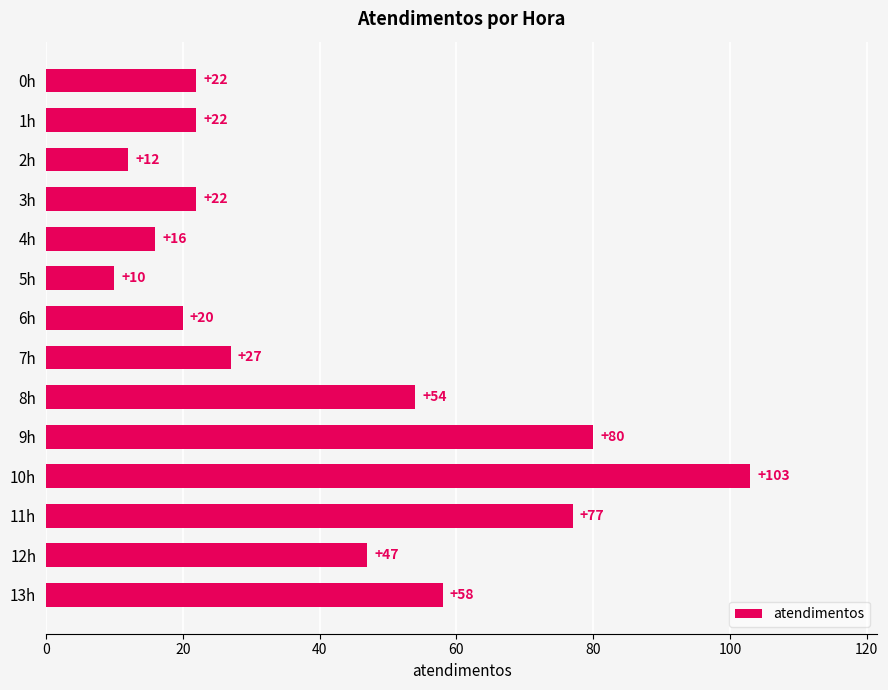

The chart shows a value of 21 at 2h. True or false?

False